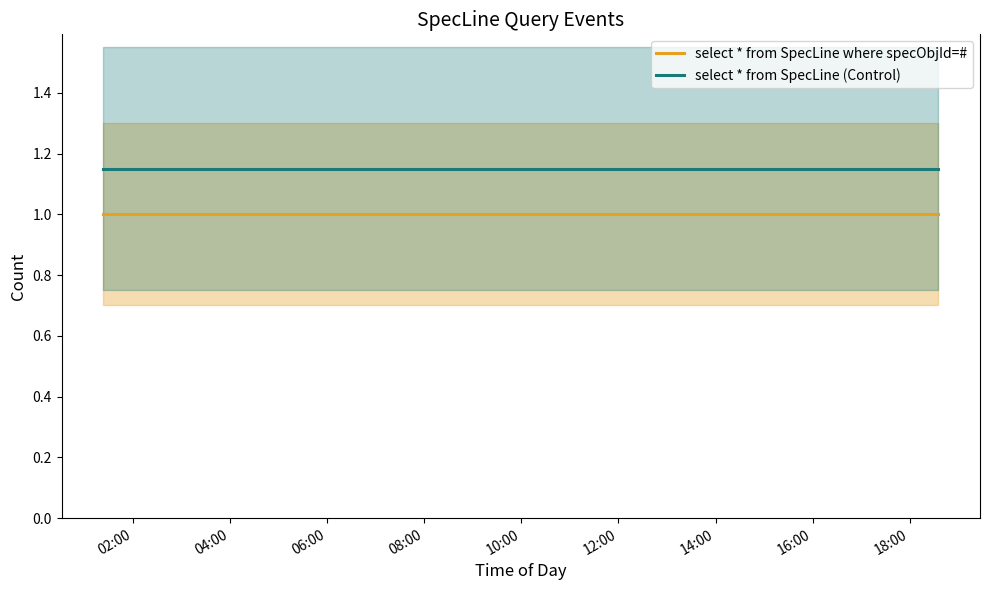

Does the chart display data point markers on the line(s)?

No